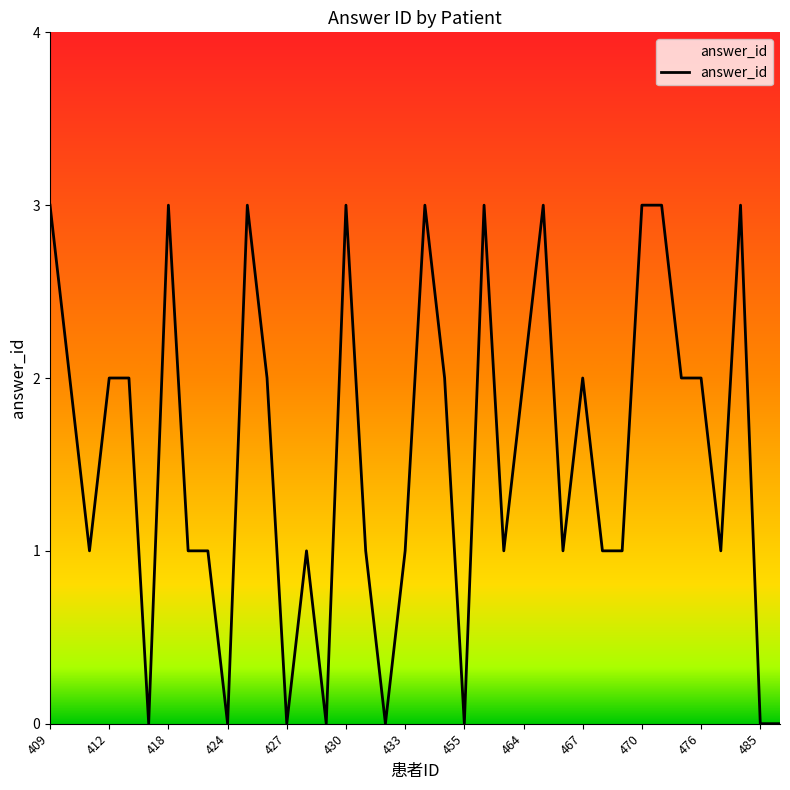

What is the difference between the maximum and minimum values?

3